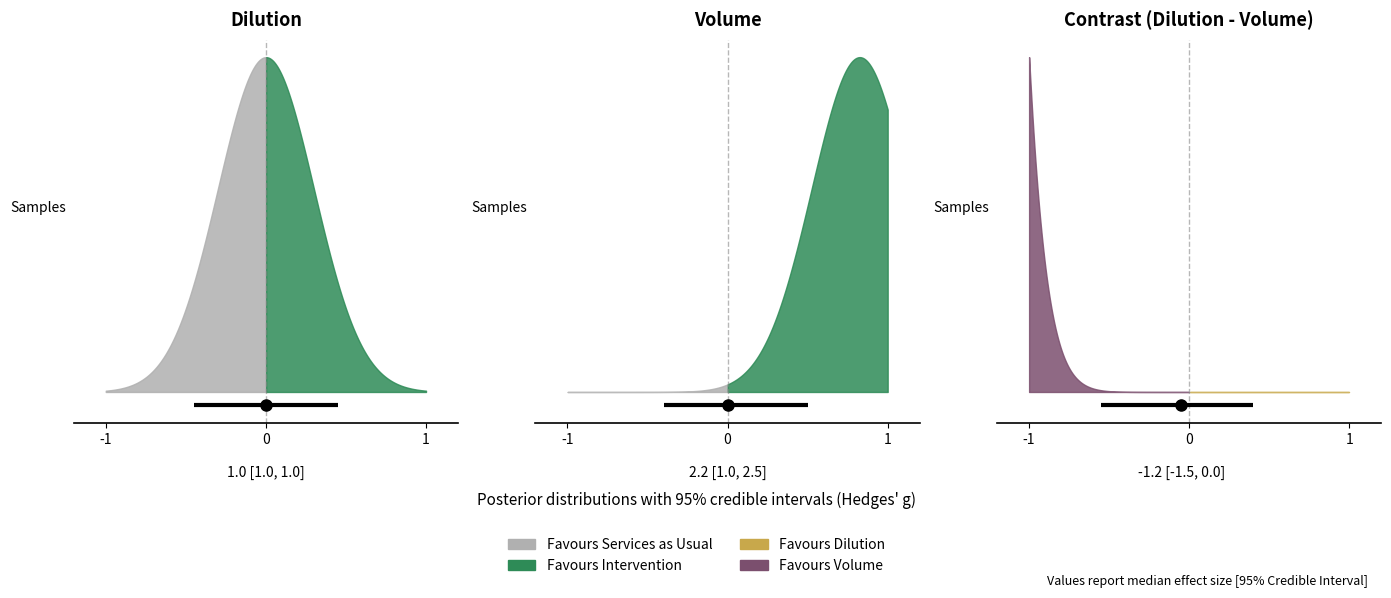

The Dilution series shows 1.7 at 10. True or false?

False